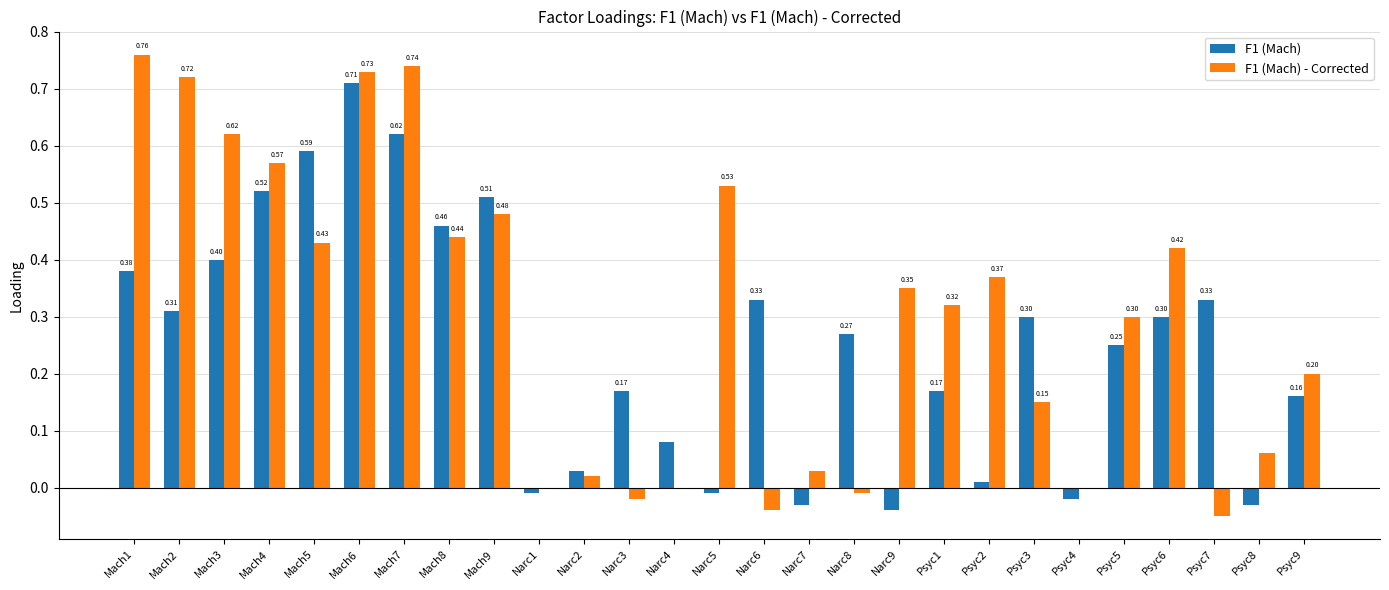

What is the sum of all F1 (Mach) values?

6.8